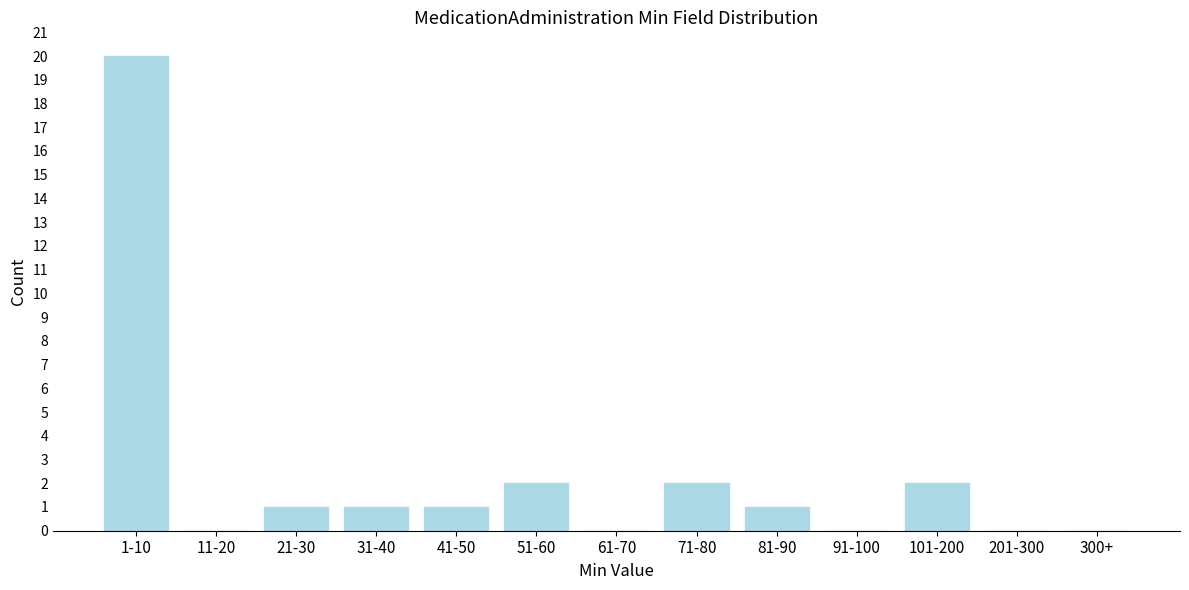

Reading left to right, list all the values displayed in this chart.

1-10=20	11-20=0	21-30=1	31-40=1	41-50=1	51-60=2	61-70=0	71-80=2	81-90=1	91-100=0	101-200=2	201-300=0	300+=0